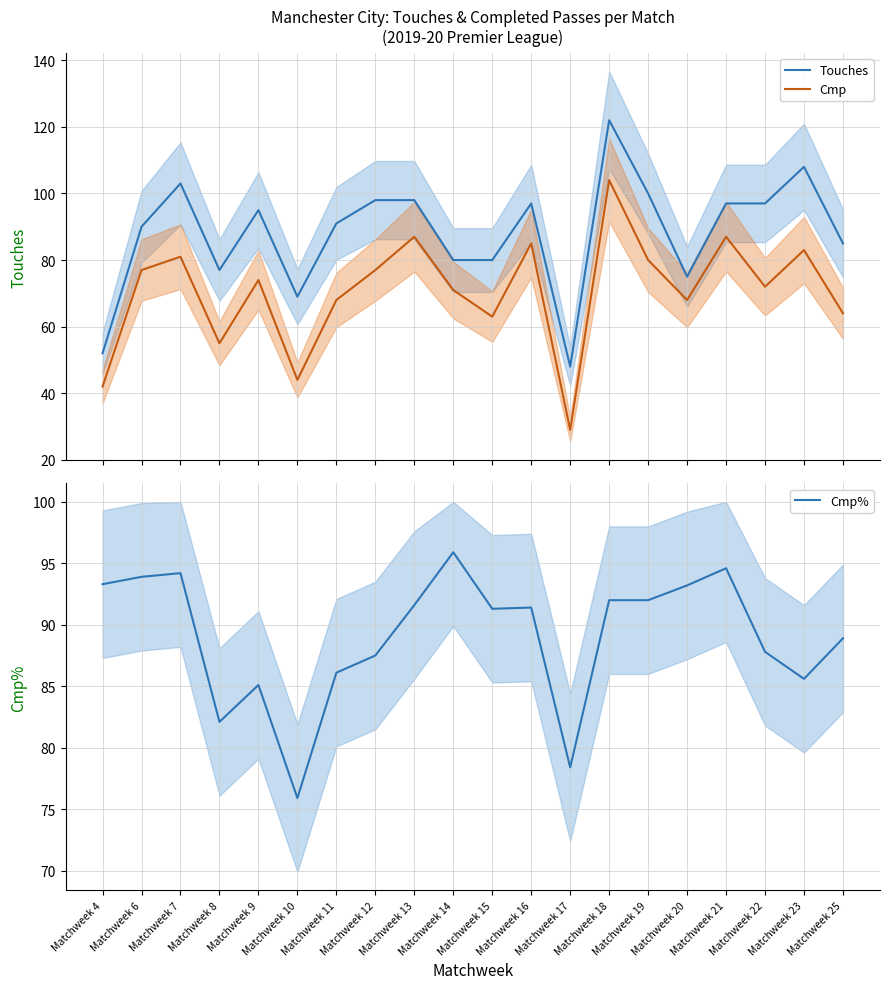

What is the total value across all series at Matchweek 21?

278.6